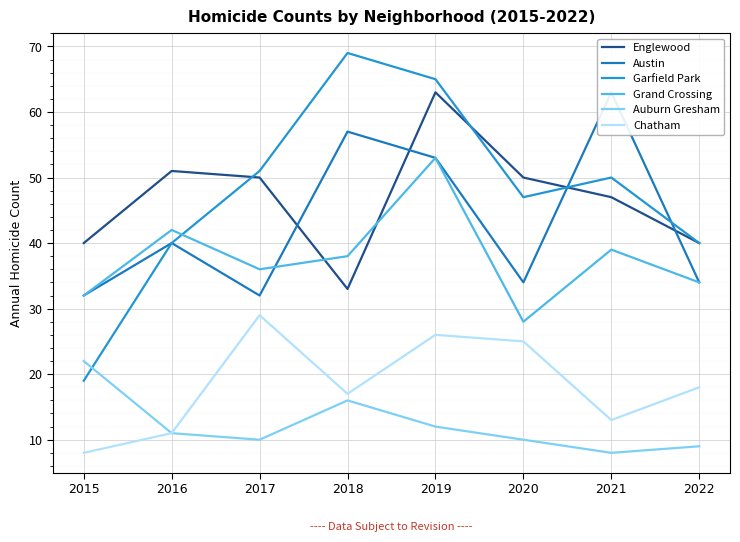

Which has a higher value, 2020 or 2022?

2020